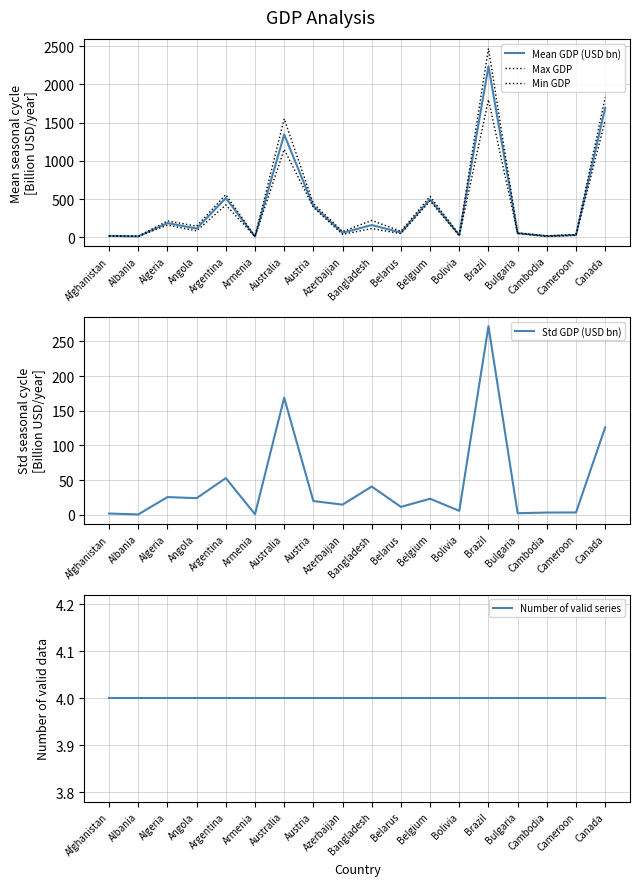

Between Algeria and Brazil, which series saw the biggest shift?

Max GDP